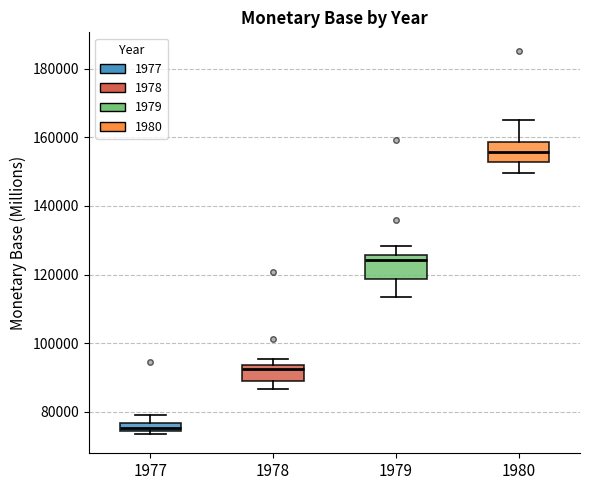

Where is the upper edge of the box at x = 1977 on the y-axis? The values are not printed on the chart, so give them approximately, as read against the axis.

76000